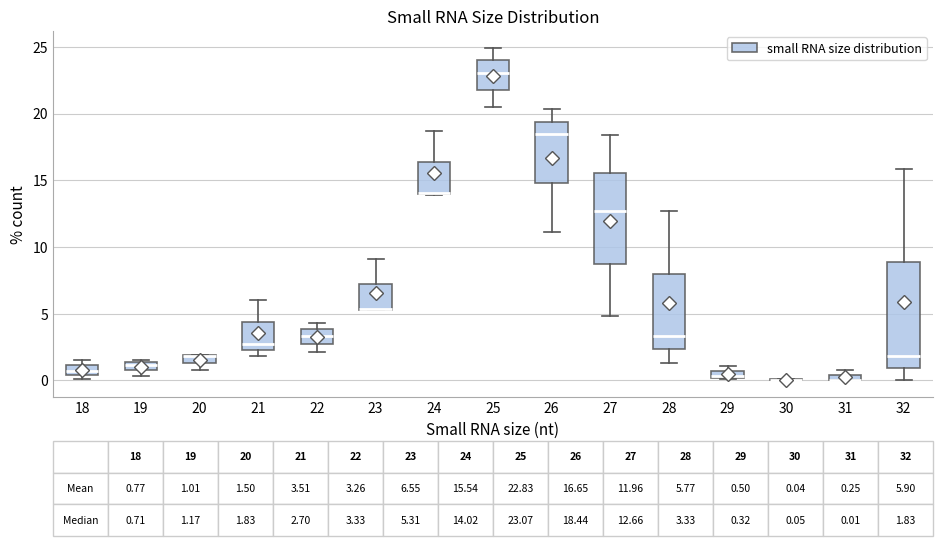

Comparing the boxes themselves (not the whiskers), which one is the tallest?

32